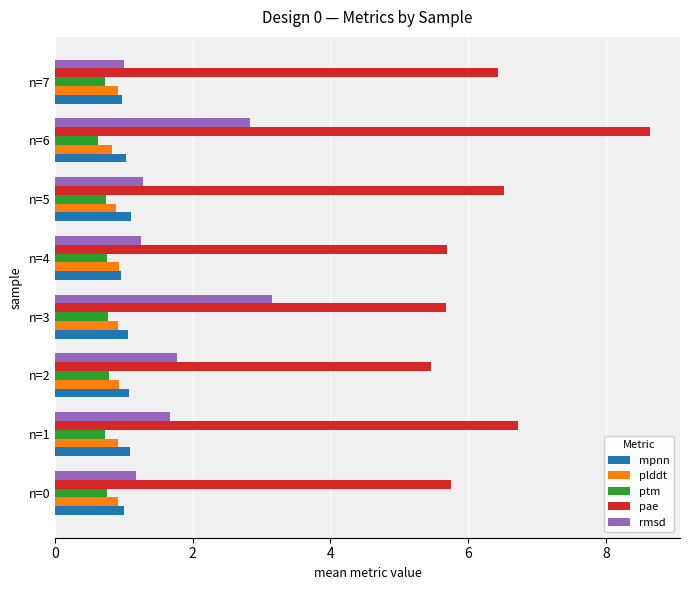

Between n=2 and n=6, which series saw the biggest shift?

pae